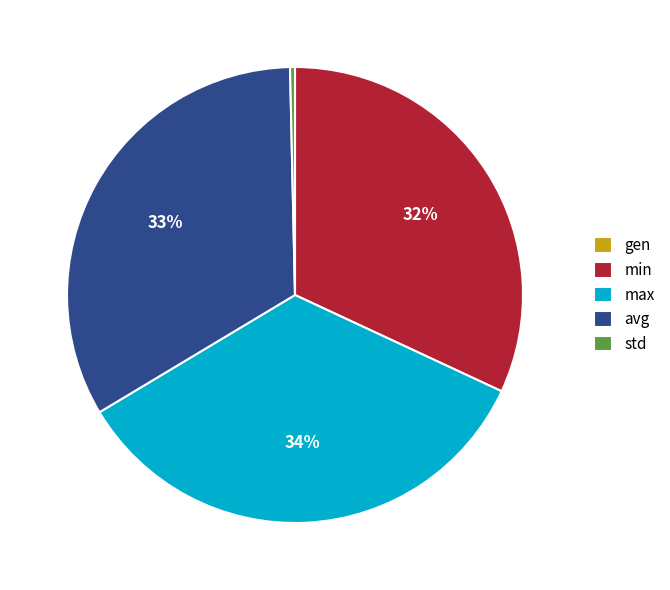

Which category has the biggest portion of the pie?

max